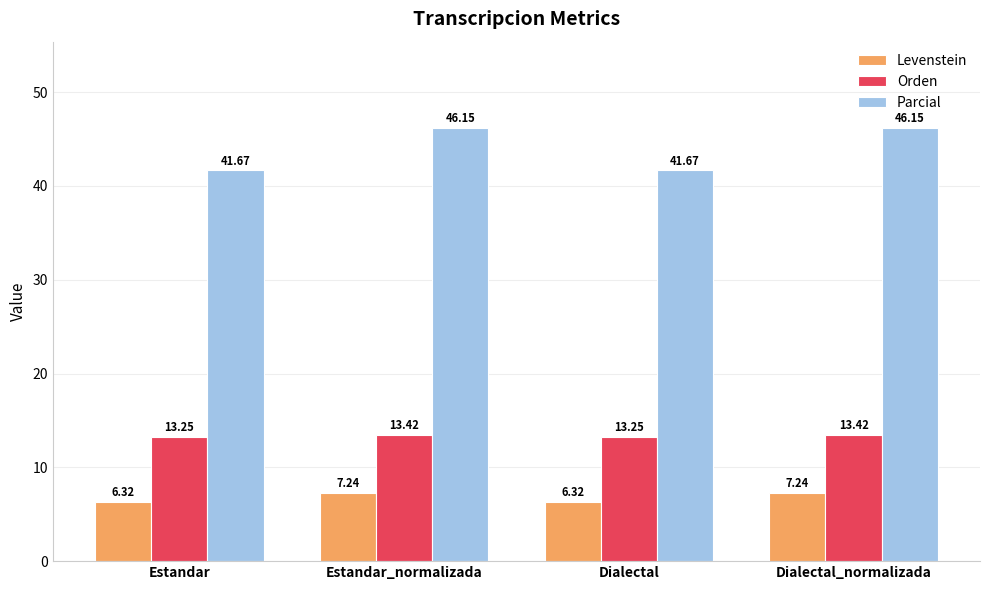

What is the difference between the second highest and second lowest values in the Levenstein series?

0.9